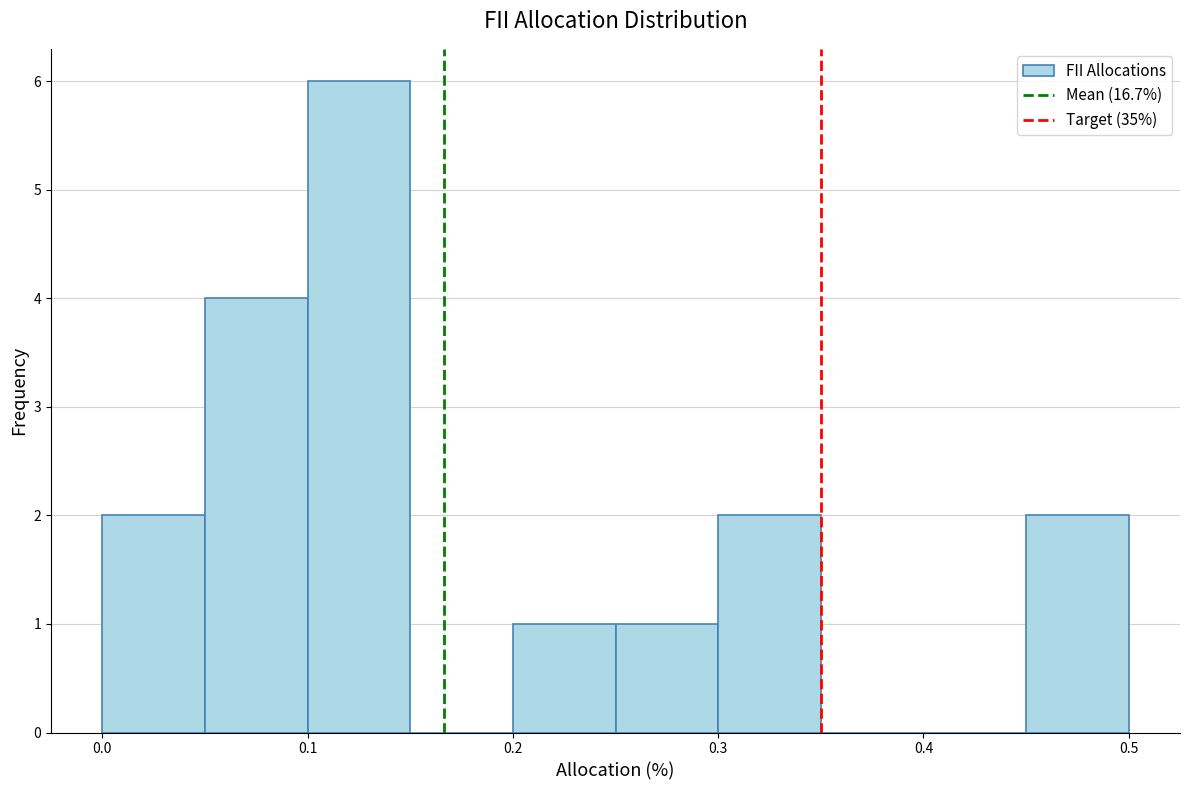

Which range on the x-axis has the tallest bar?

0.10 to 0.15